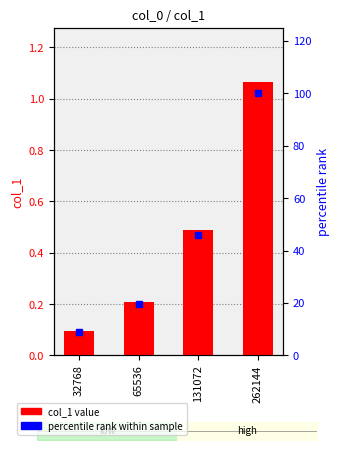

Reading left to right, list all the values displayed in this chart.

col_1: 32768=0.1	65536=0.2	131072=0.5	262144=1.1
percentile rank: 32768=8.9	65536=19.7	131072=45.8	262144=100.0